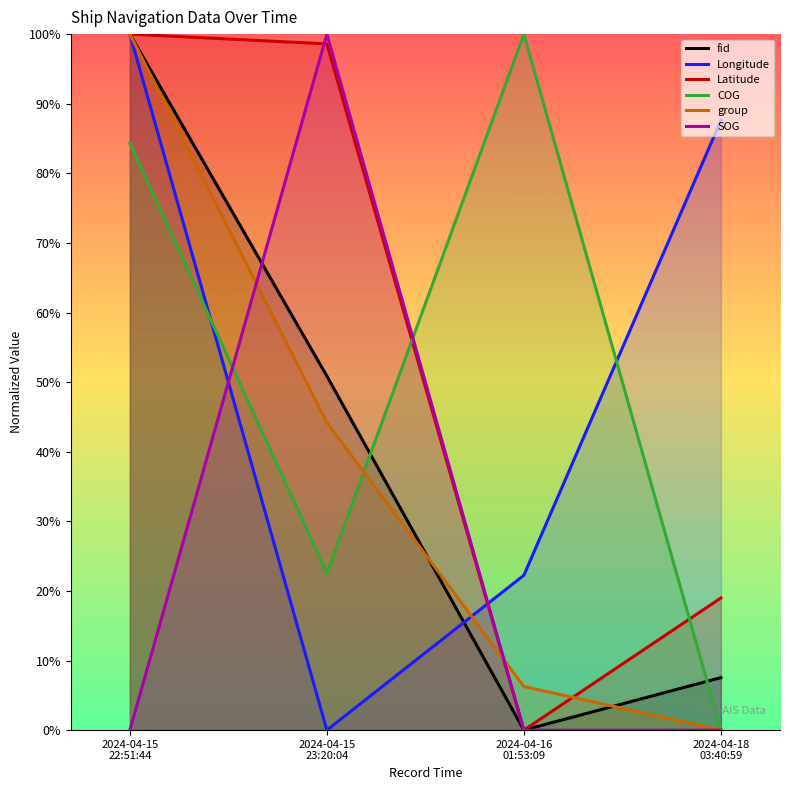

What is the sum of the Longitude values at 2024-04-16
01:53:09 and 2024-04-18
03:40:59?

1.1